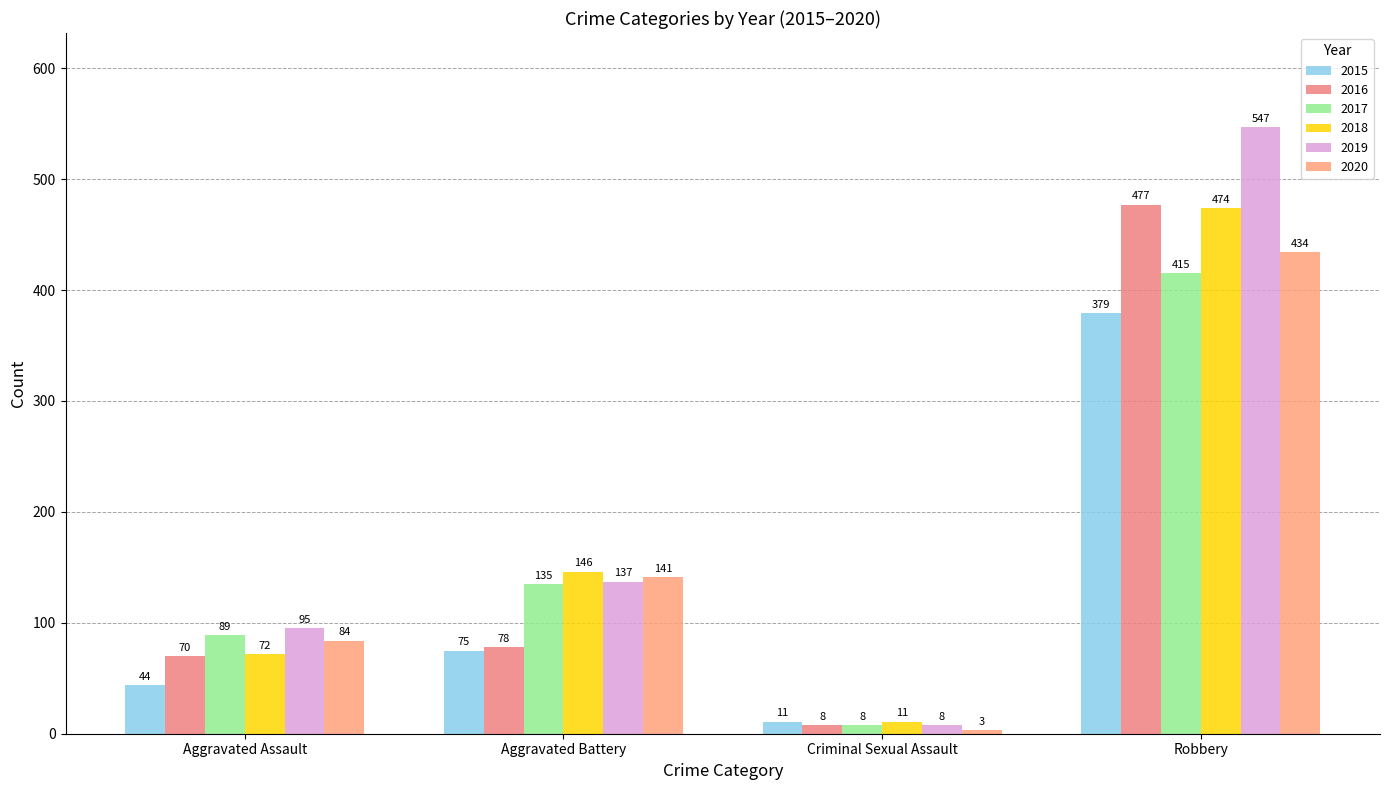

Which series has the largest range (max minus min)?

2019